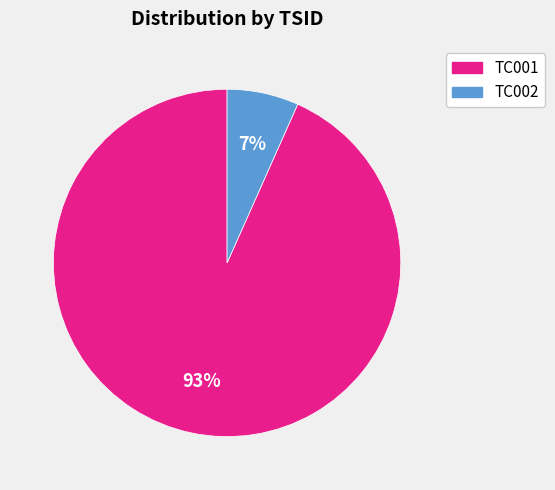

True or false: TC002 accounts for 7% of the total.

True